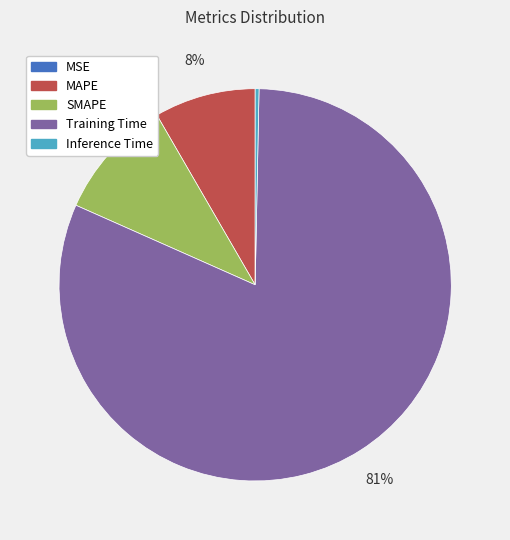

To the nearest percent, what is the average slice percentage?

20%